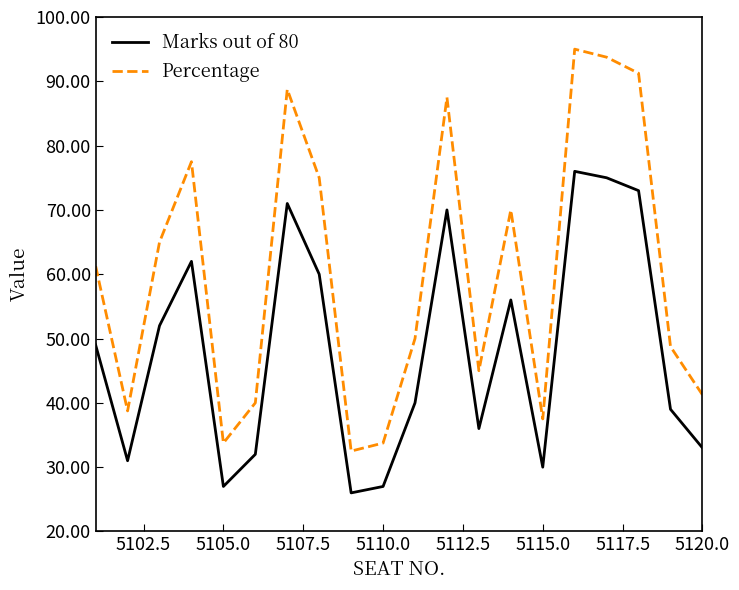

In Percentage, how many points are lower than both neighbors (excluding endpoints)?

5